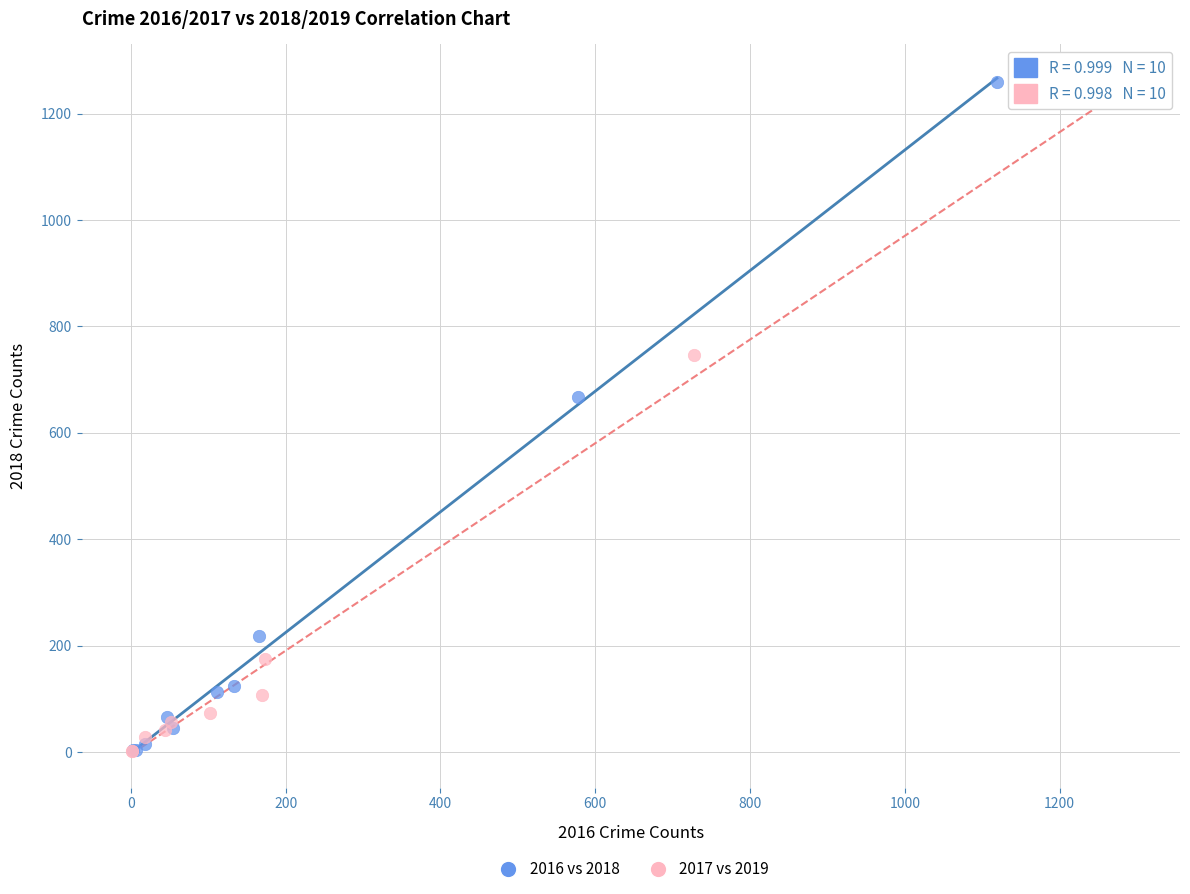

Which series has the largest Y range (max minus min)?

2016 vs 2018